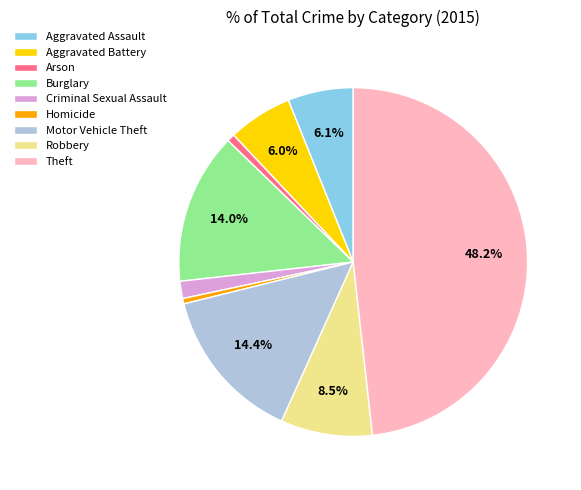

Is there any slice that represents more than half of the pie?

No